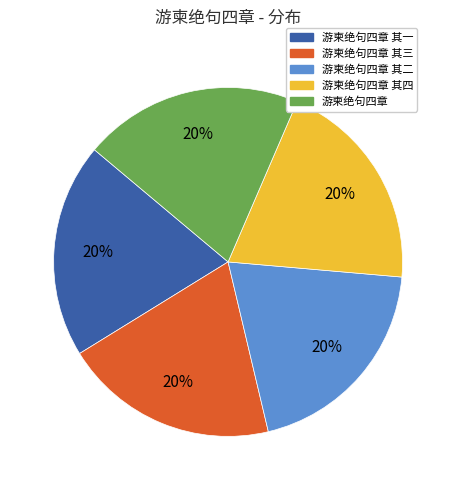

What percentage is the 游柬绝句四章 其四 slice, to the nearest percent?

20%